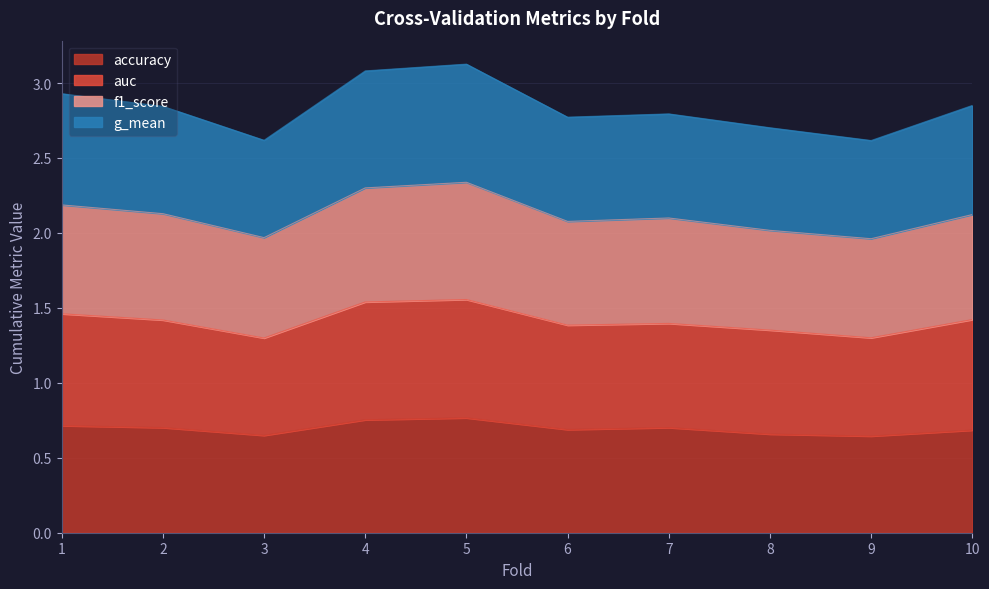

True or false: accuracy has more than 2 points higher than both neighbors.

False